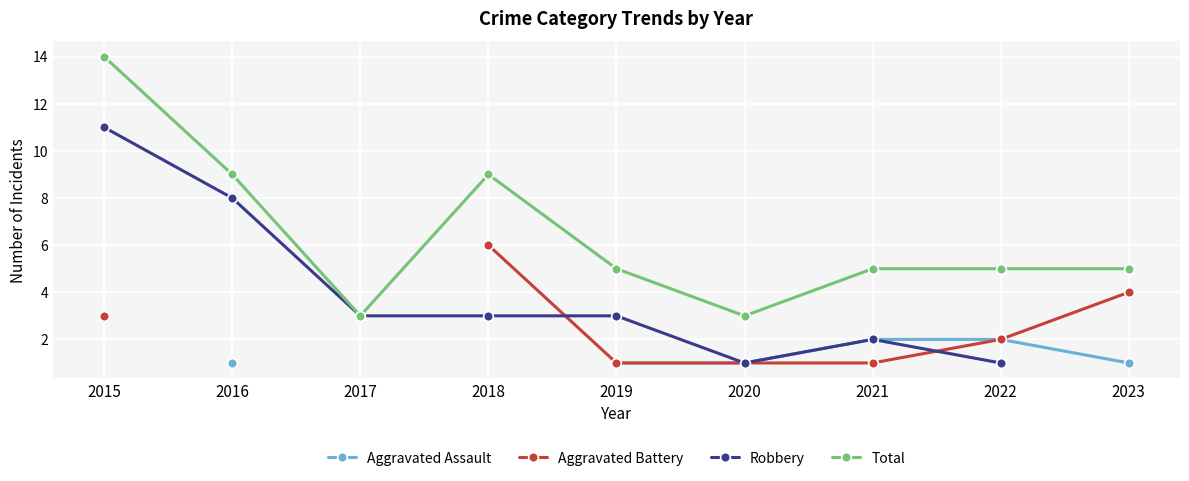

True or false: Total has more than 2 points higher than both neighbors.

False